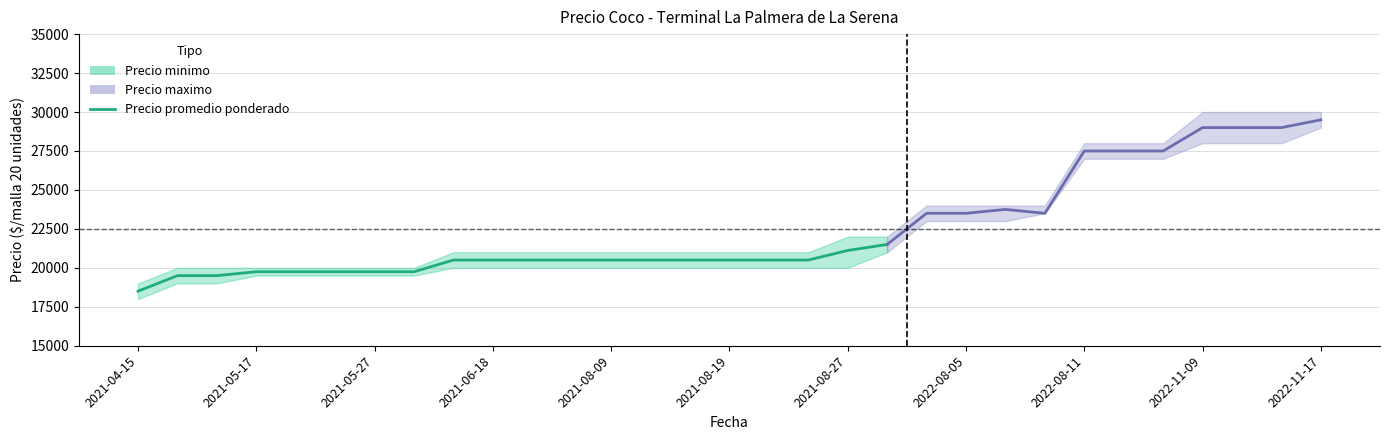

The chart shows a value of 19500 at 2021-05-27. True or false?

True